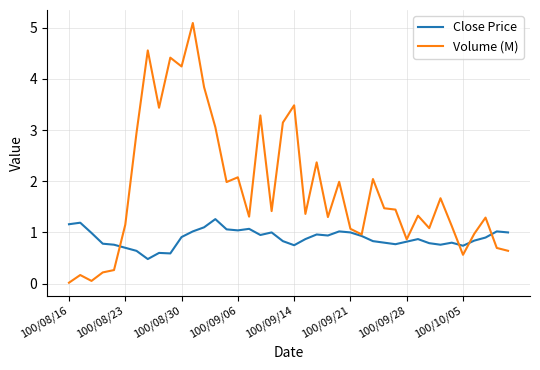

What is the maximum value shown in the chart?

5.1